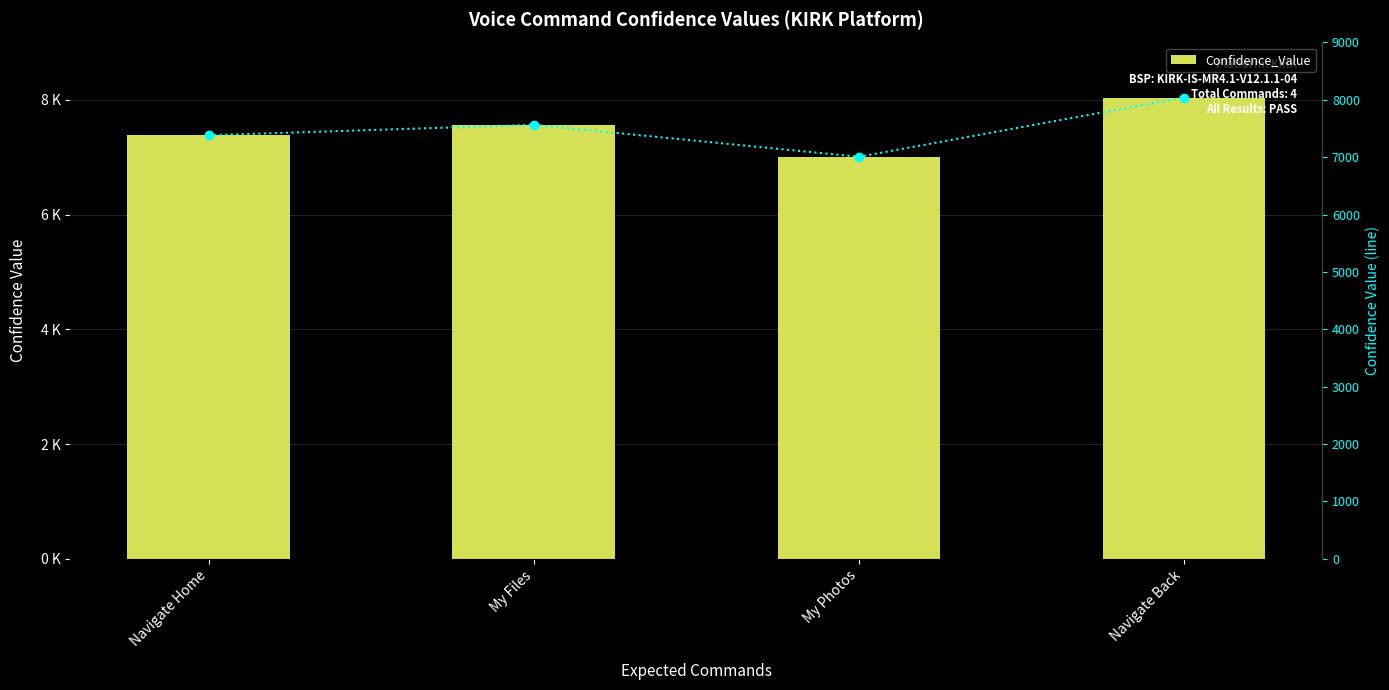

What value does the Confidence trend series have at Navigate Home, to the nearest 10?

7380